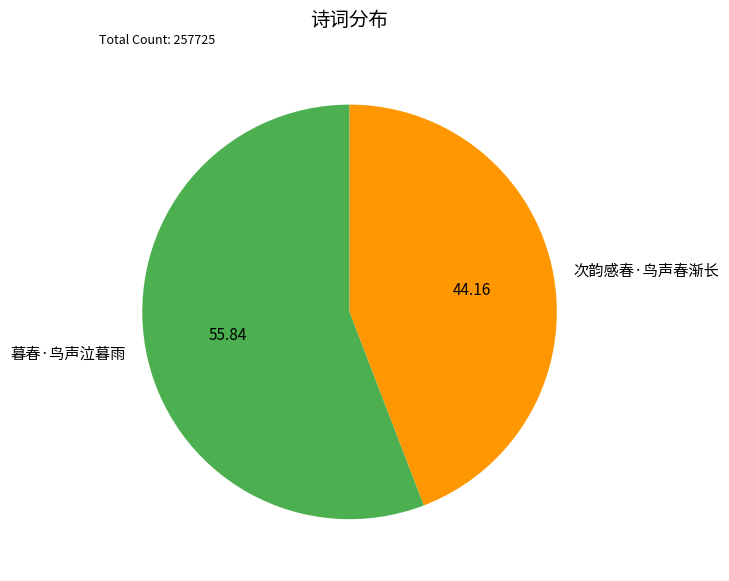

What is the ratio of the value at 暮春·鸟声泣暮雨 to the value at 次韵感春·鸟声春渐长?

1.3